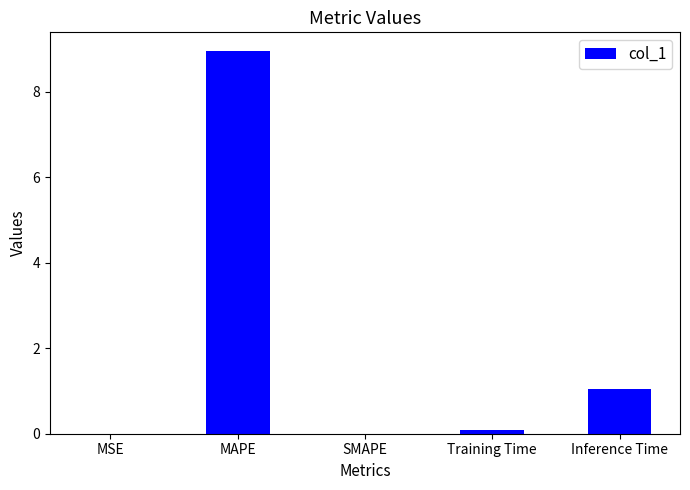

Is it true that the value at SMAPE is -4.7?

False